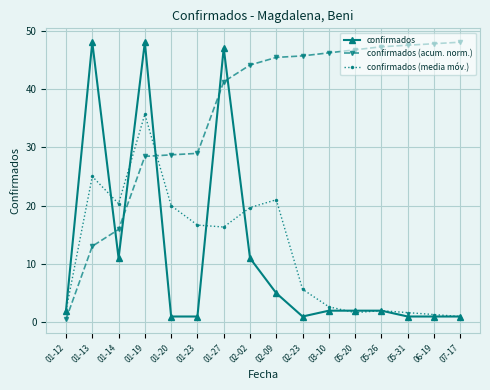

What is the label of the 1st point from the right?

07-17